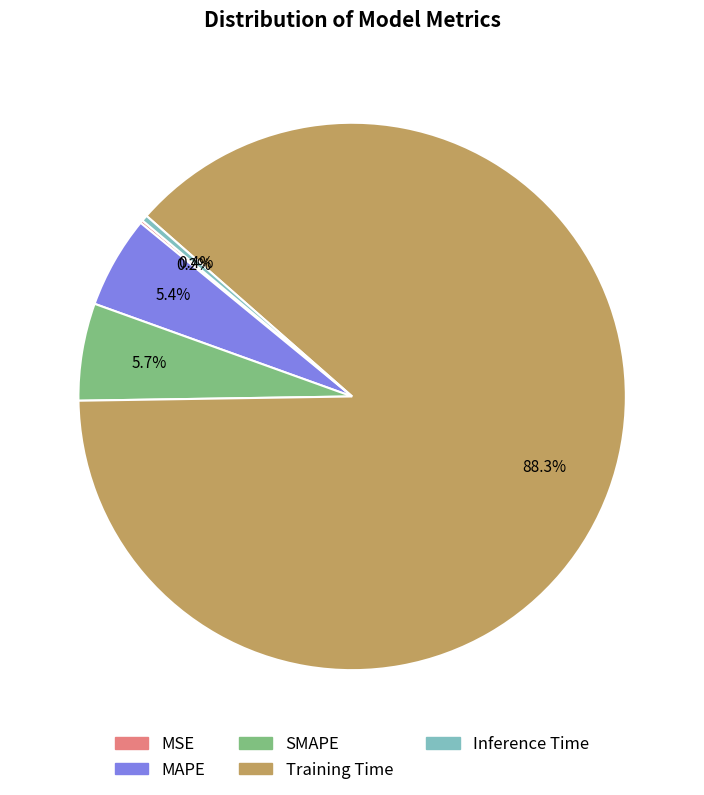

Is there any slice that represents more than half of the pie?

Yes